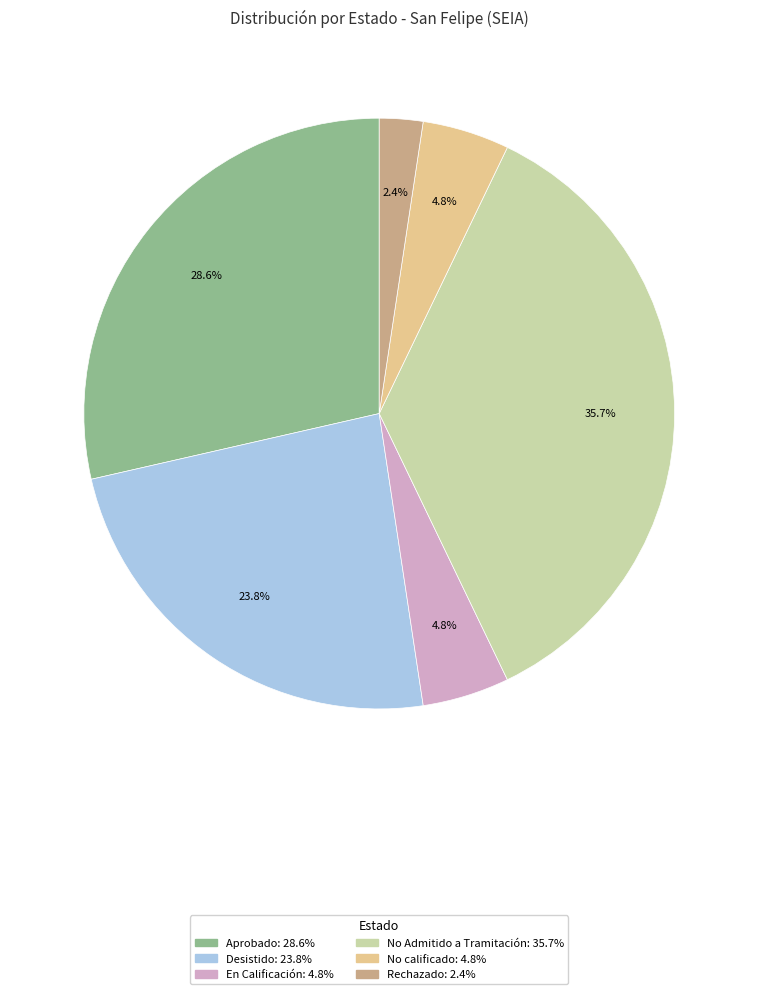

What percentage is NOT represented by Desistido?

76.2%